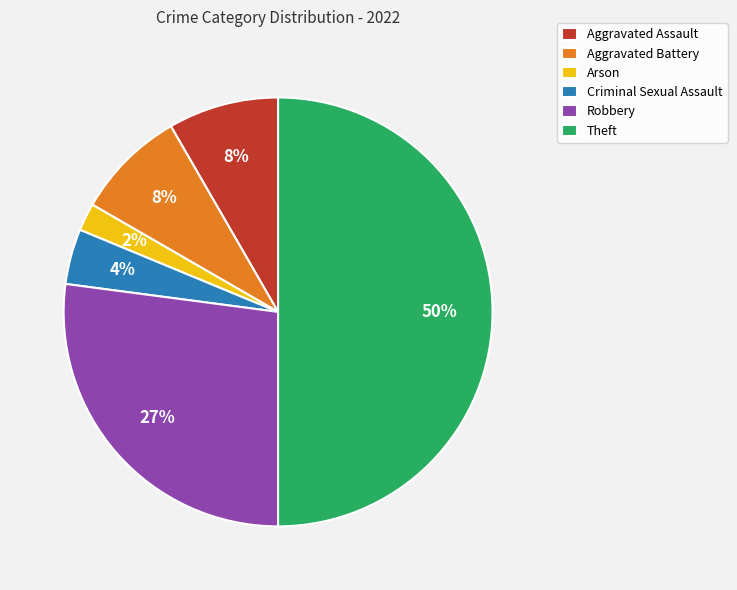

Between Arson and Criminal Sexual Assault, which is larger?

Criminal Sexual Assault